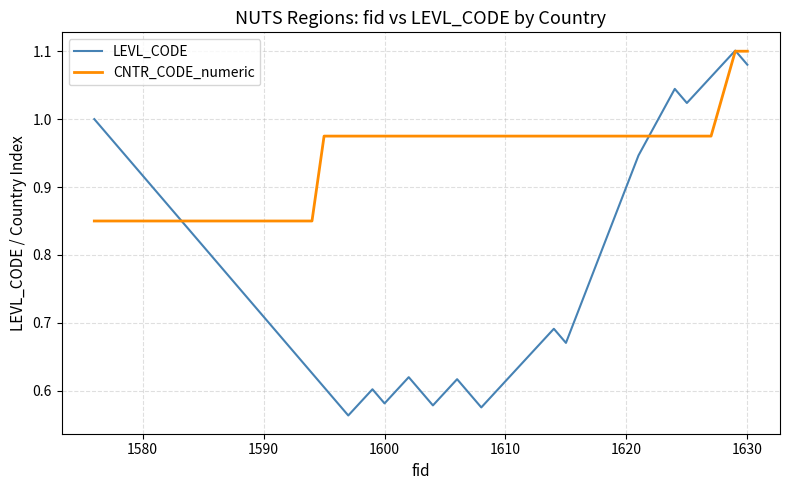

Rank the series by their average value, from lowest to highest.

LEVL_CODE, CNTR_CODE_numeric